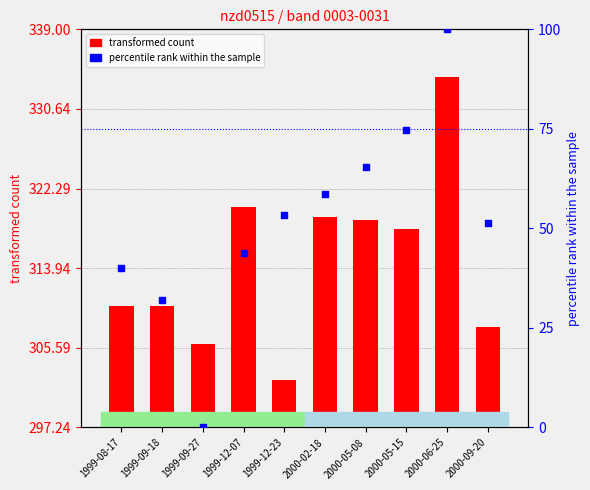

Which series has the largest Y range (max minus min)?

percentile rank within the sample